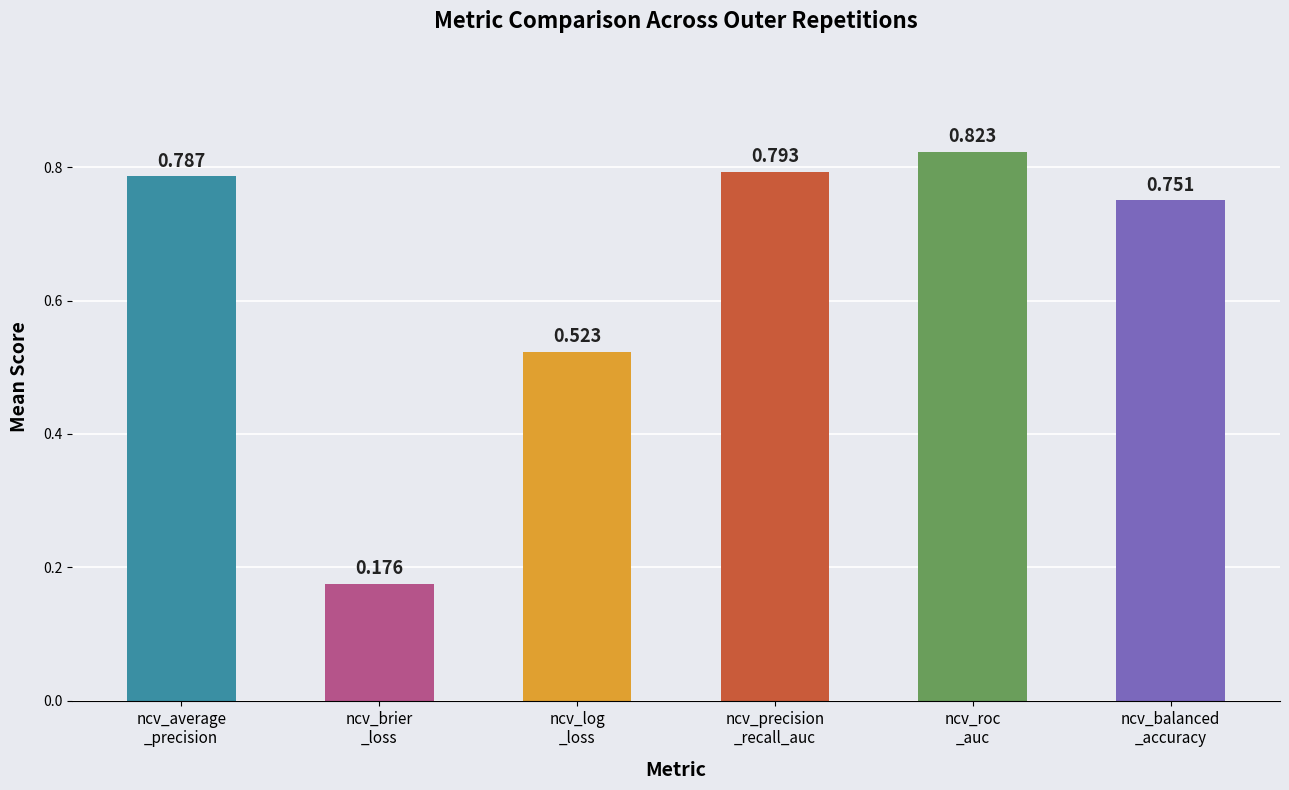

Where is the data nearest to the value 0?

ncv_brier
_loss